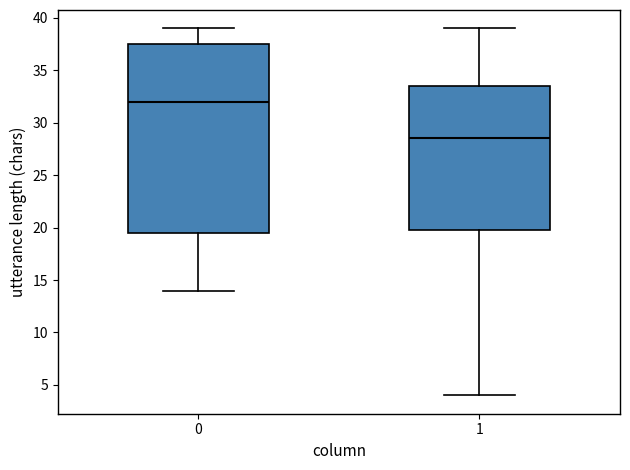

Reading left to right, read every box against the y-axis: the position of its median line, the range the box covers, and the ends of its whiskers. The values are not printed on the chart, so give them approximately, as read against the axis.

0: median 32.0, box 19.5 to 37.5, whiskers 14.0 to 39.0
1: median 28.5, box 20.0 to 33.5, whiskers 4.0 to 39.0